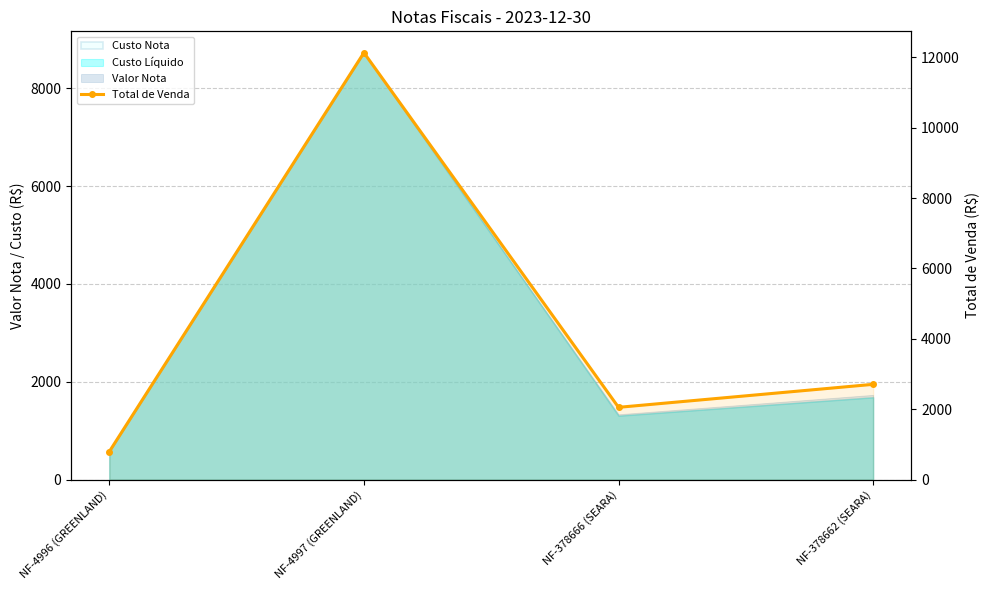

What is the sum of all values?

17687.2